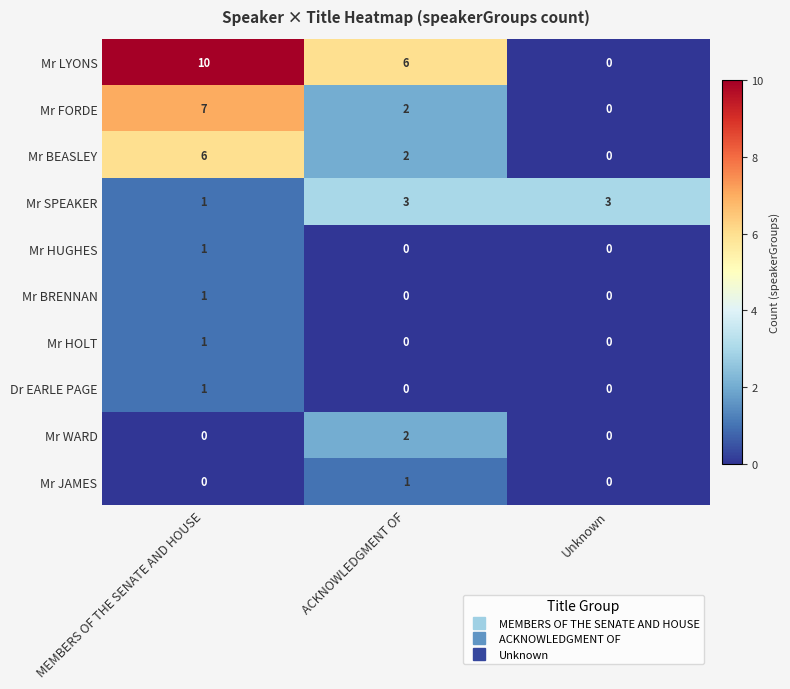

Rank the categories by Mr FORDE value from highest to lowest.

MEMBERS OF THE SENATE AND HOUSE, ACKNOWLEDGMENT OF, Unknown